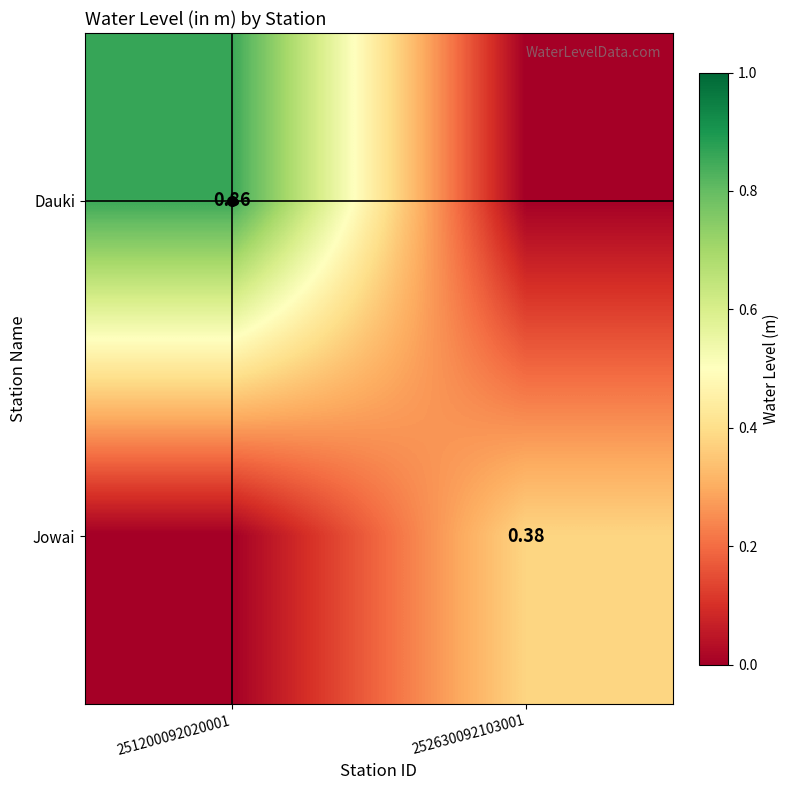

What is the approximate value of Dauki at 251200092020001?

0.9